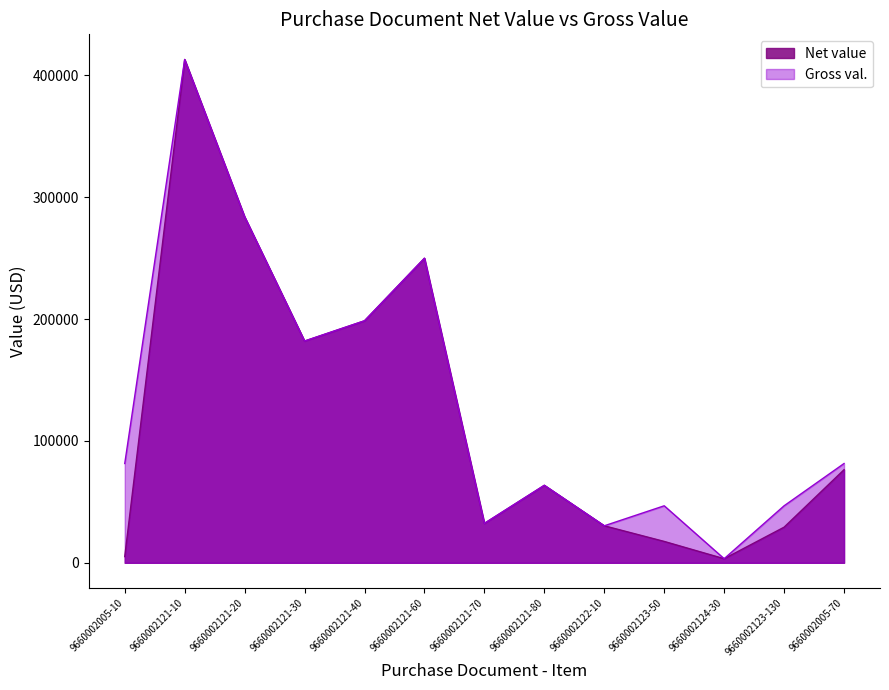

What are all the series names shown in the legend?

Net value, Gross val.